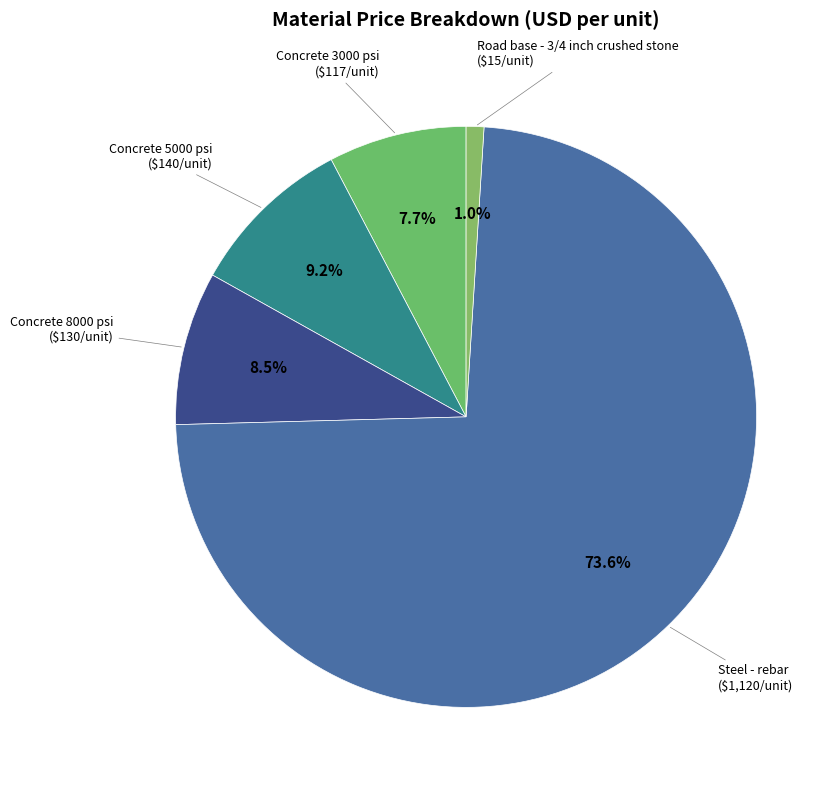

What is the ratio of the value at Concrete 5000 psi to the value at Steel - rebar?

0.1